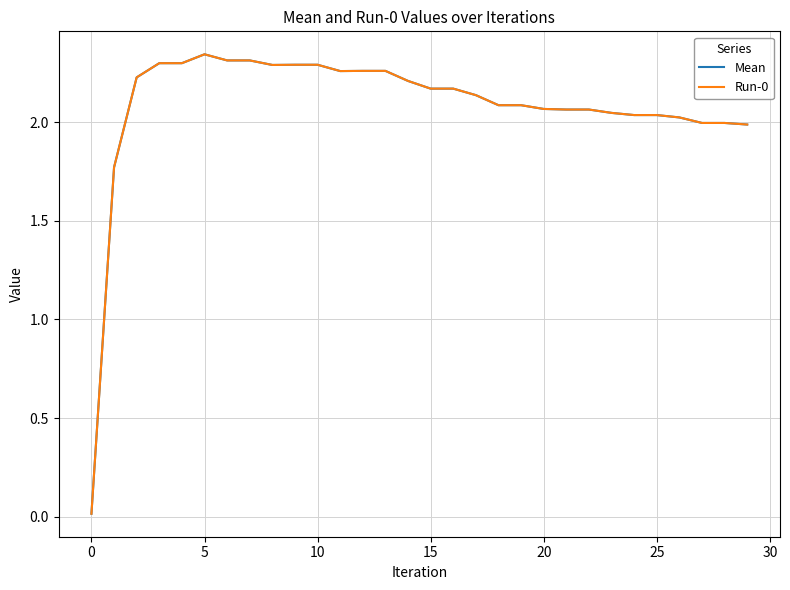

How many interior local peaks does the Run-0 series have?

1